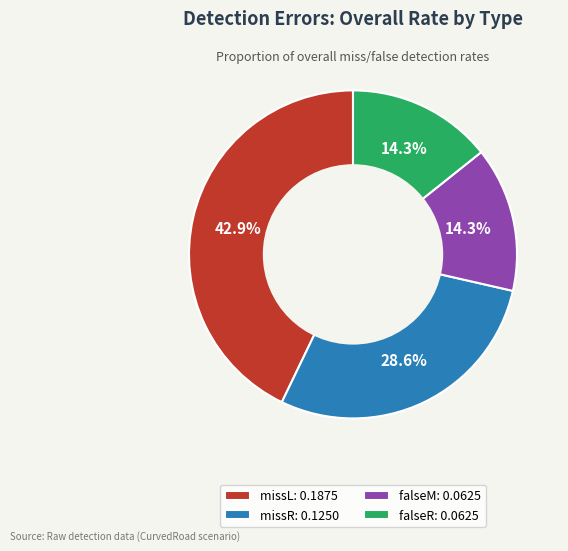

Count the number of slices in the pie.

4